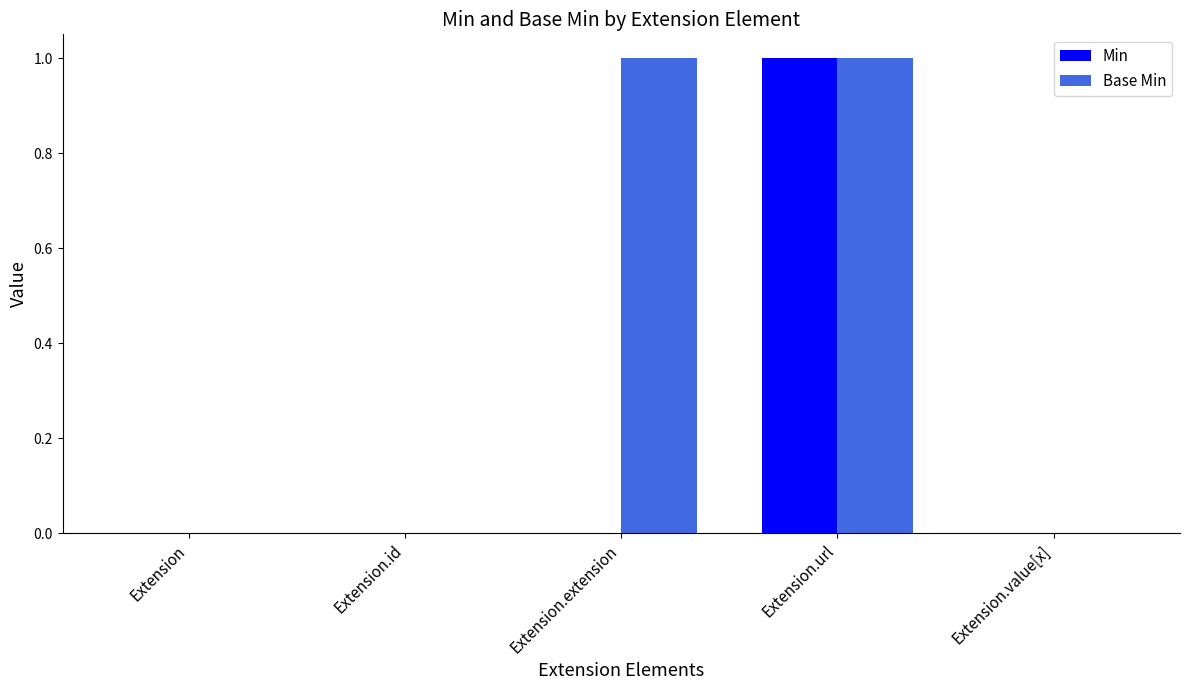

Which series has the largest total across all categories?

Base Min